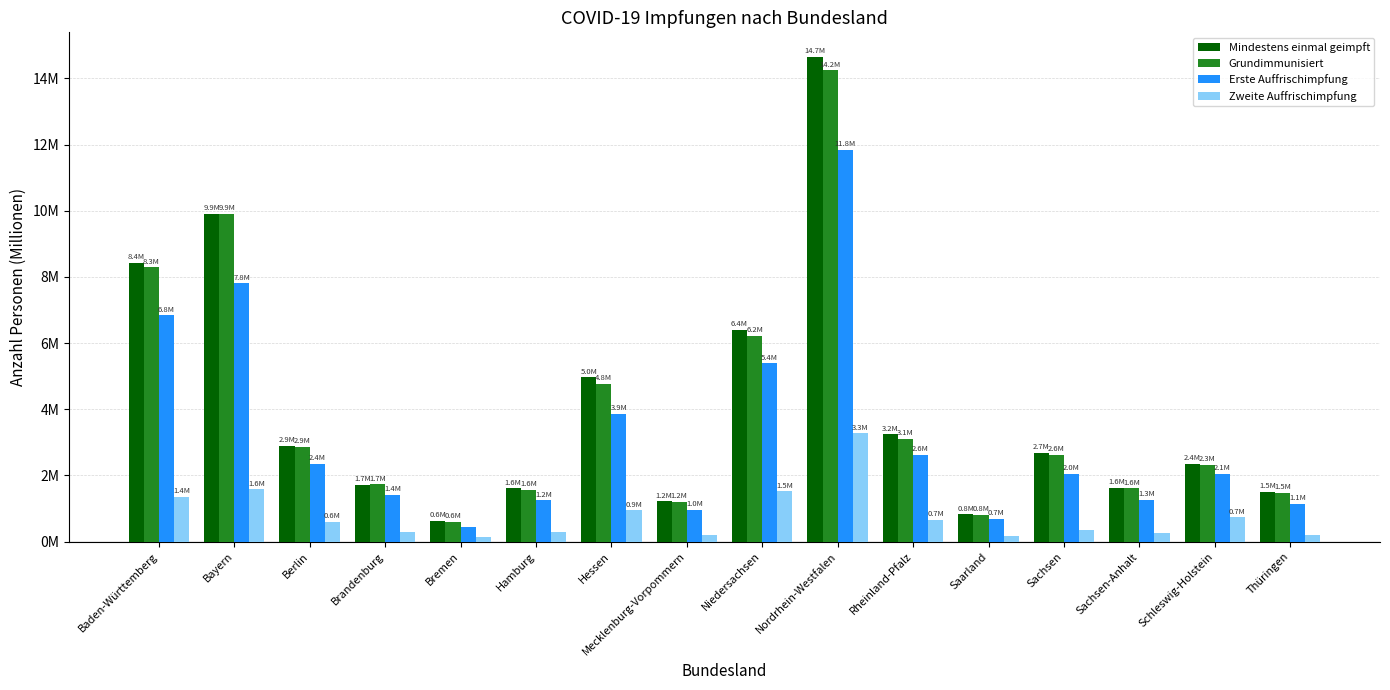

What is the sum of all Grundimmunisiert values?

63.4